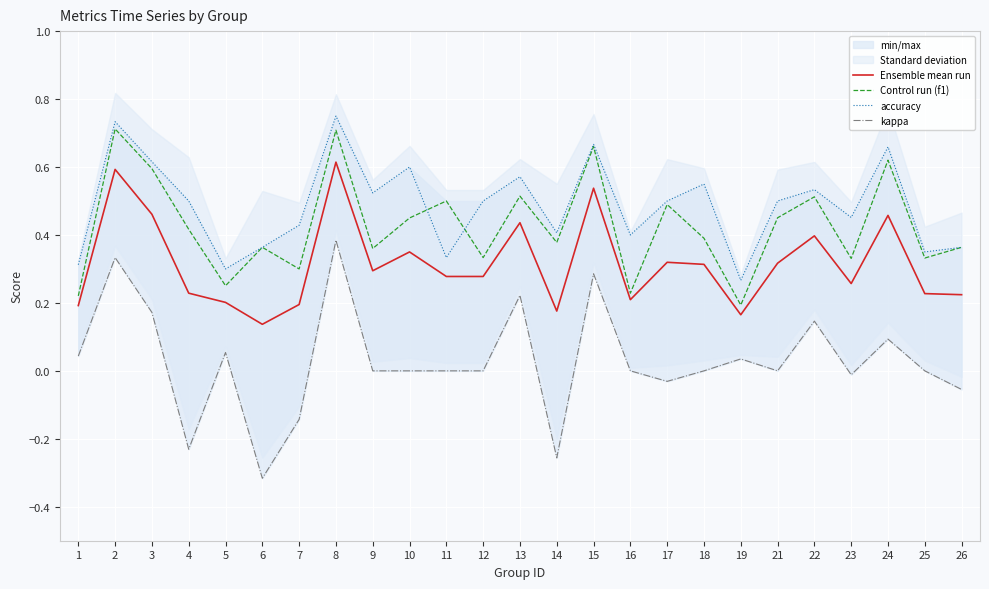

True or false: Ensemble mean run and accuracy cross at least once.

False